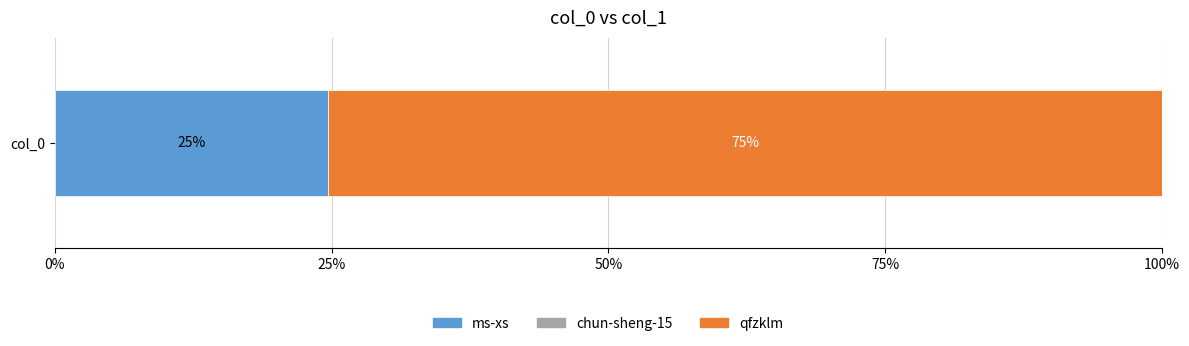

What is the maximum value for ms-xs?

24.7